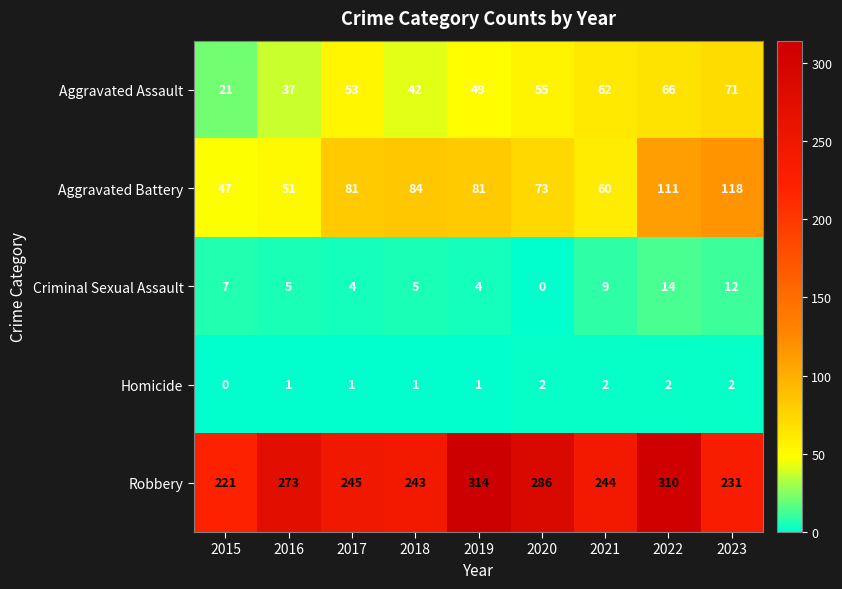

True or false: Aggravated Assault has a value of 37 at 2016.

True